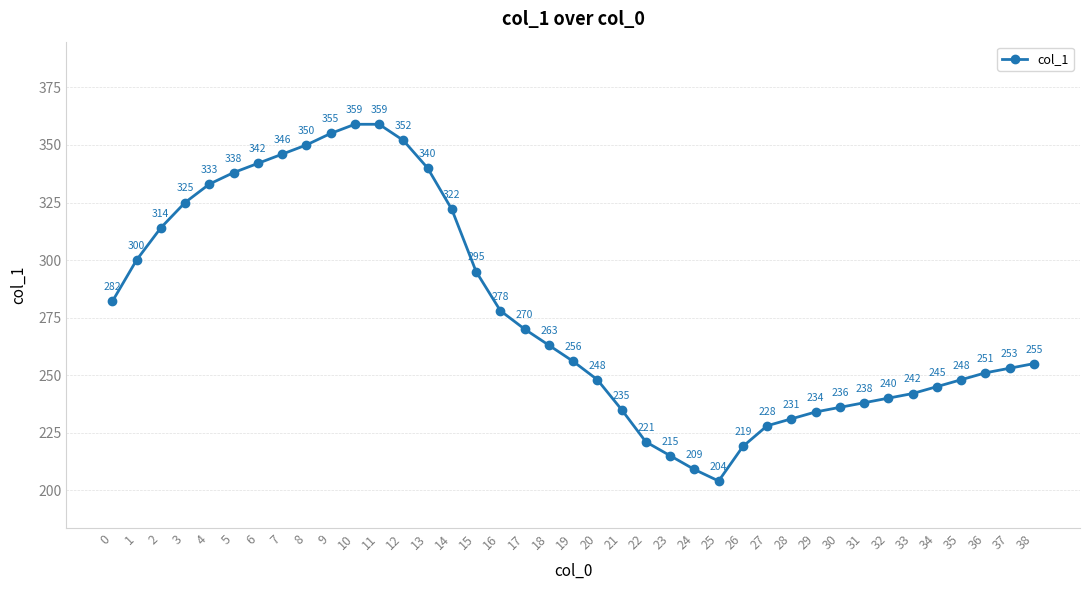

True or false: the data shows 238 at 31.

True